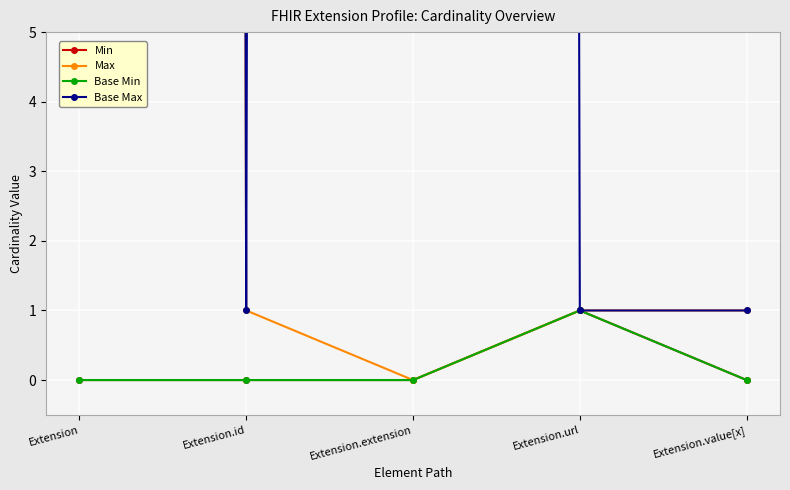

Does the chart display data point markers on the line(s)?

Yes